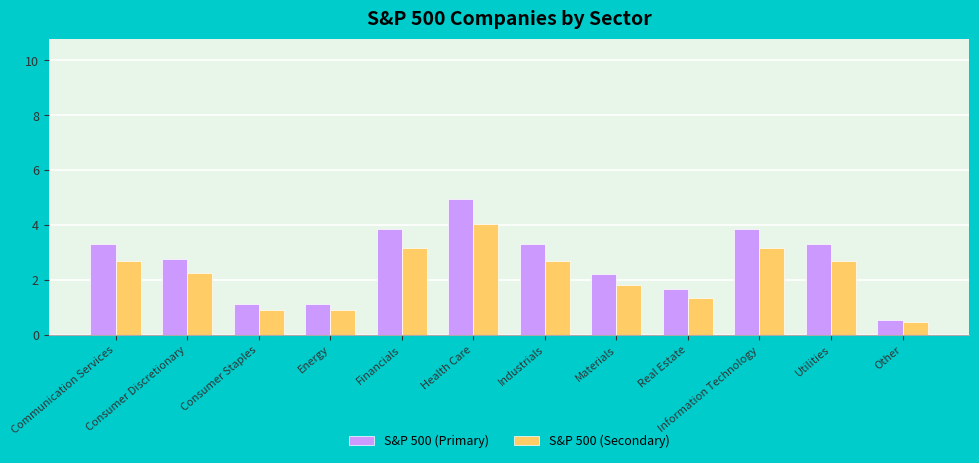

What position from the right is Other?

1